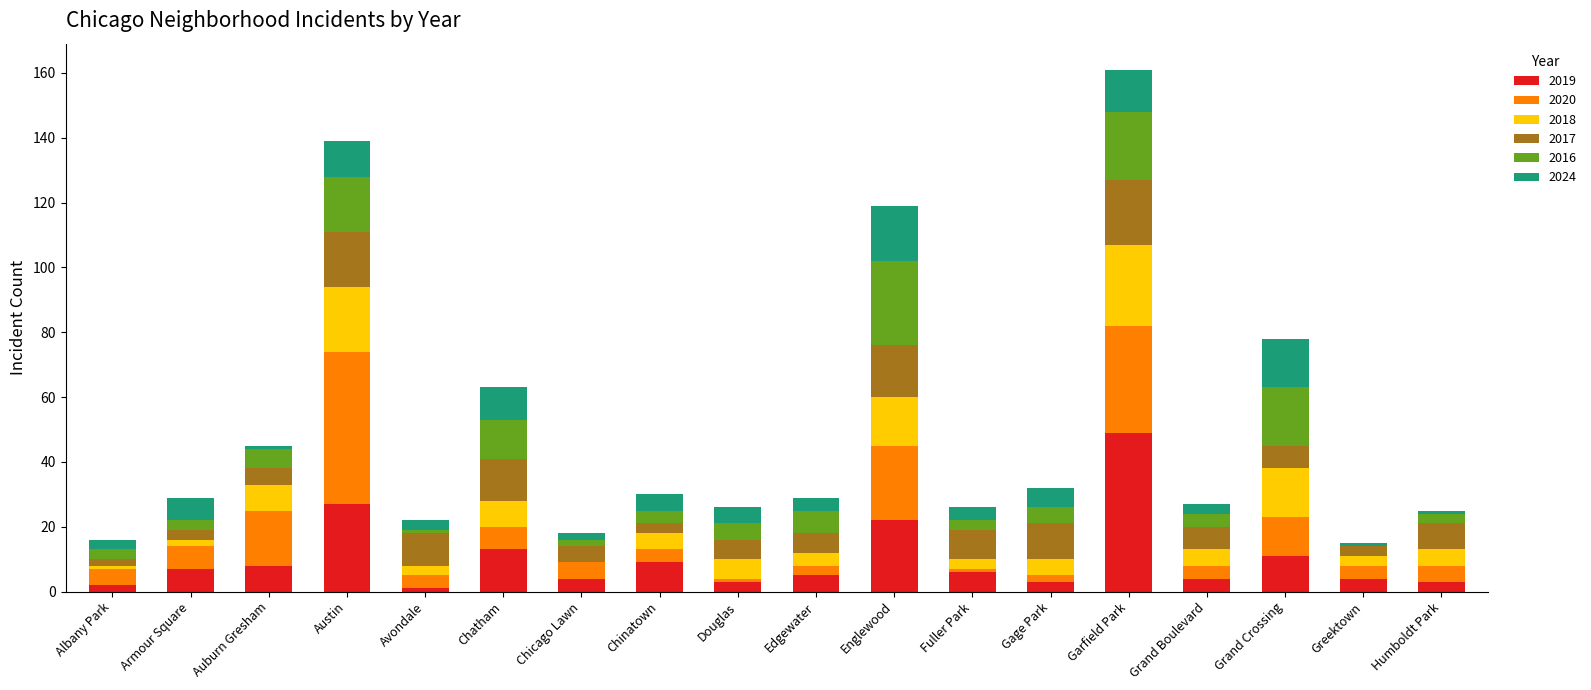

Is it true that 2019 equals 8 at Auburn Gresham?

True